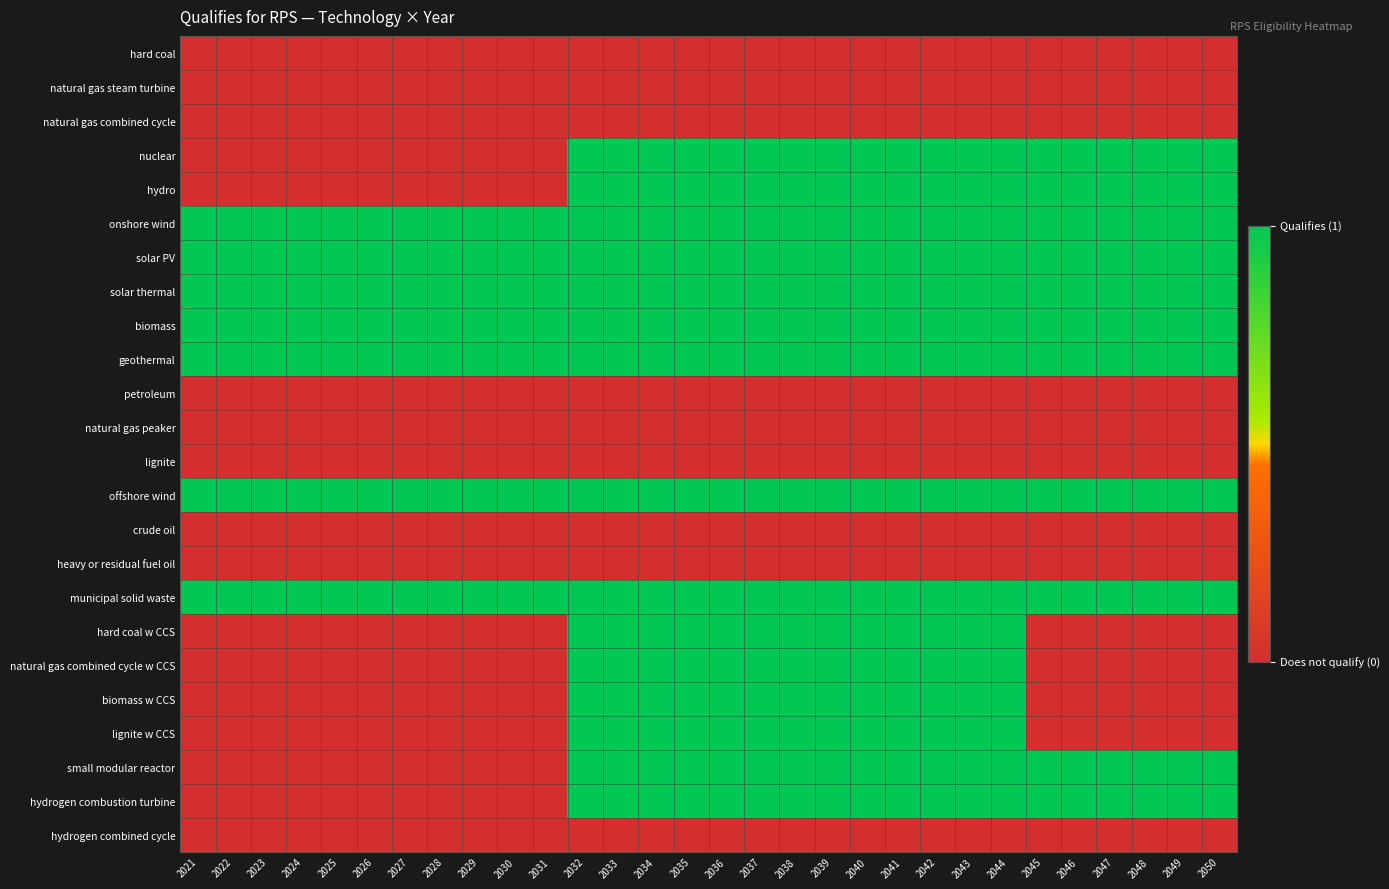

How many data points does each series have?

30